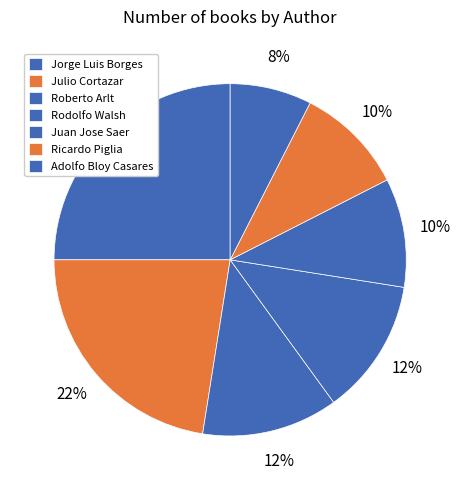

What percentage is the Jorge Luis Borges slice, to the nearest percent?

25%